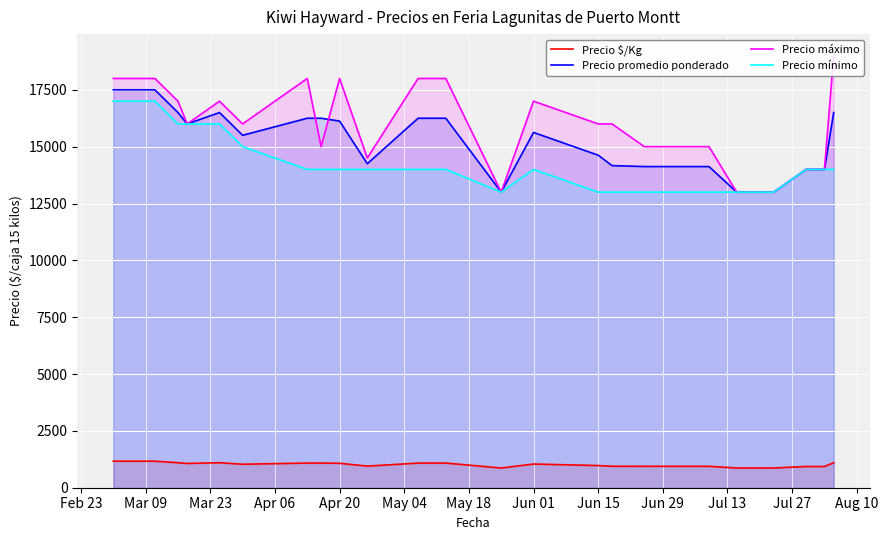

Which series has the largest total across all categories?

Precio máximo